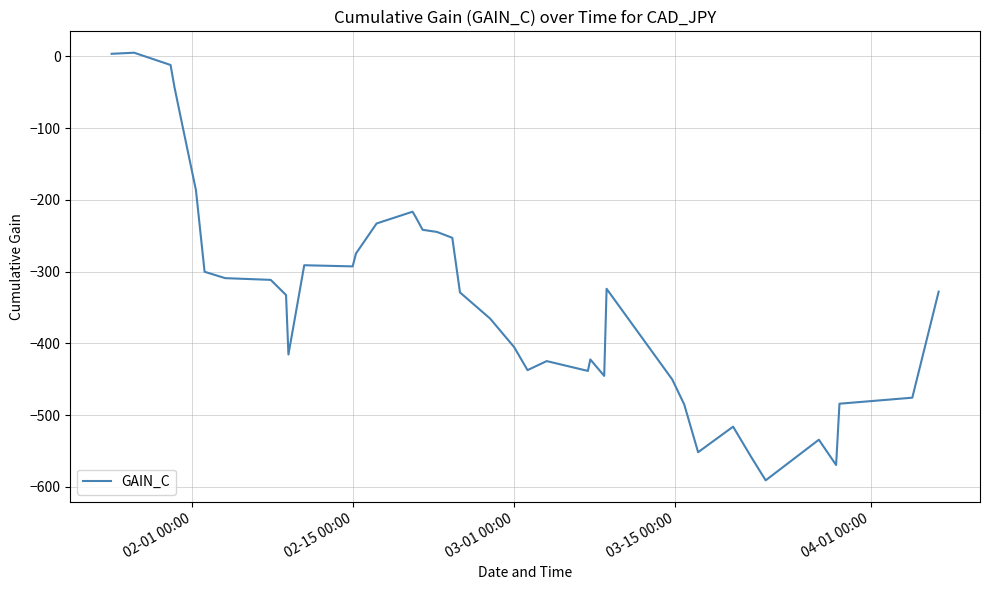

What is the difference between the maximum and minimum values?

596.0